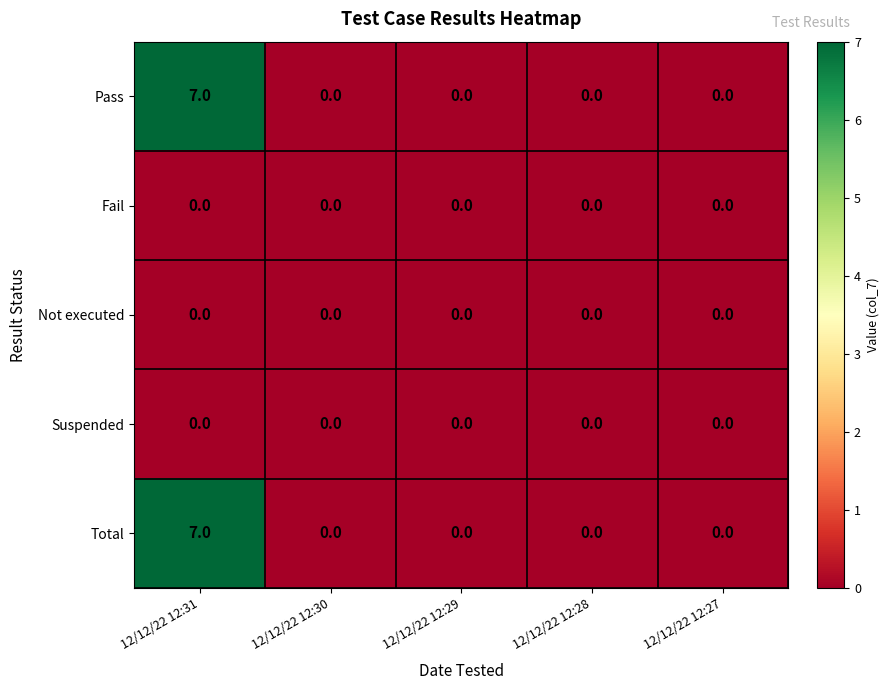

At which category is the sum across all series the highest?

12/12/22 12:31